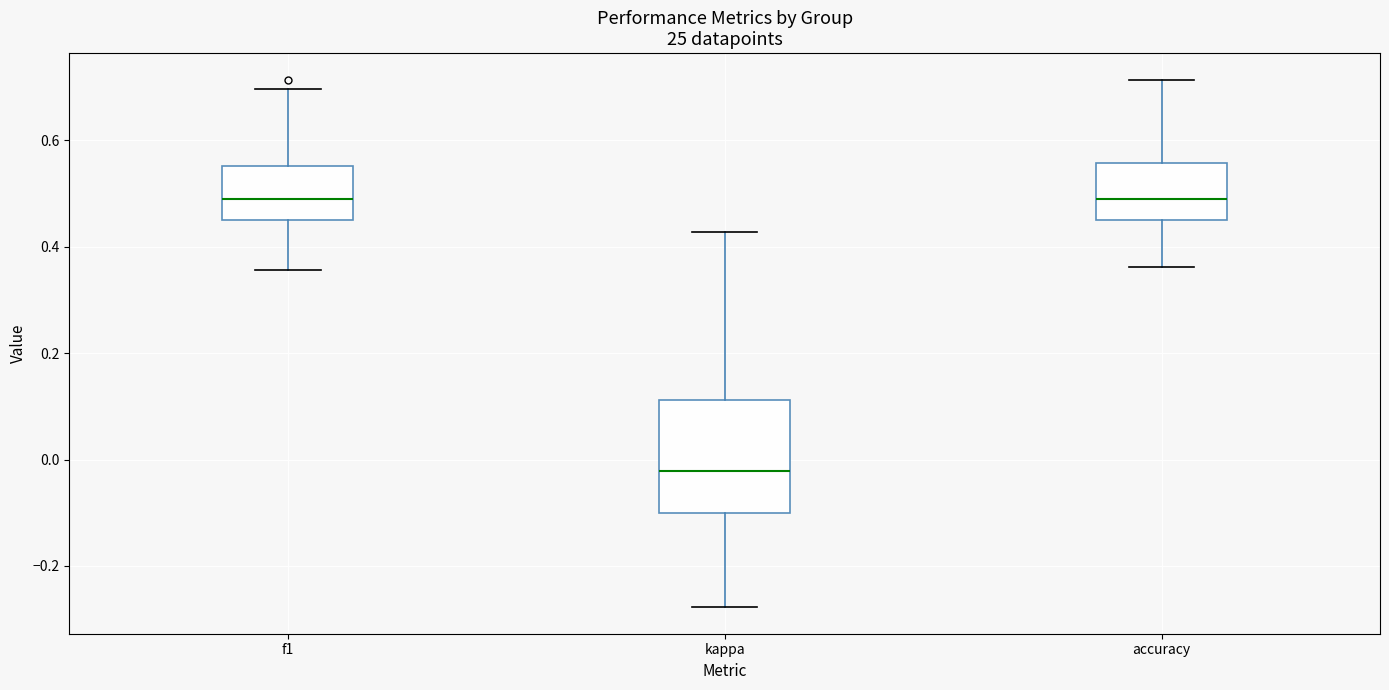

Reading left to right, read every box against the y-axis: the position of its median line, the range the box covers, and the ends of its whiskers. The values are not printed on the chart, so give them approximately, as read against the axis.

f1: median 0.48, box 0.44 to 0.56, whiskers 0.36 to 0.70
kappa: median -0.02, box -0.10 to 0.12, whiskers -0.28 to 0.42
accuracy: median 0.48, box 0.46 to 0.56, whiskers 0.36 to 0.72